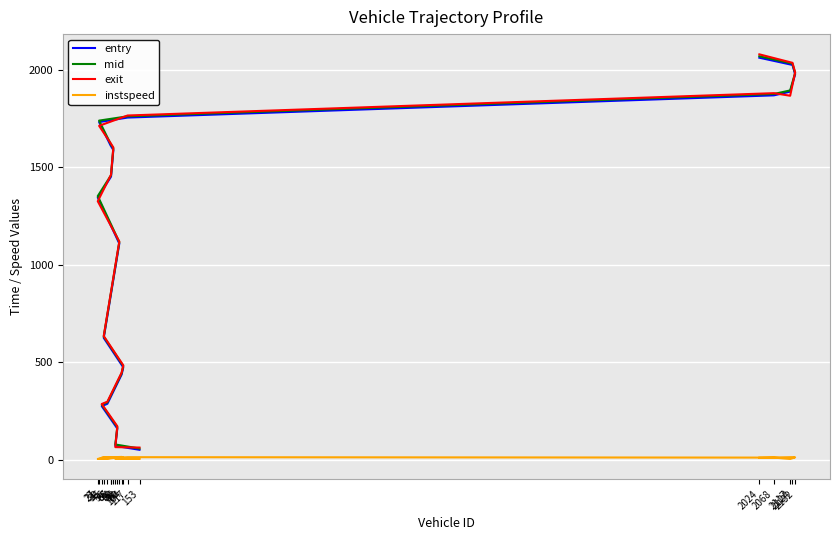

Which series has the widest spread of values?

exit